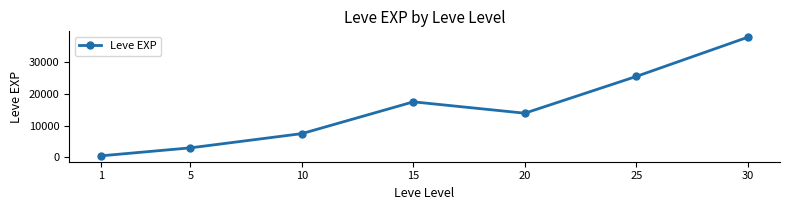

What is the value of the 7th point from the left?

37715.0